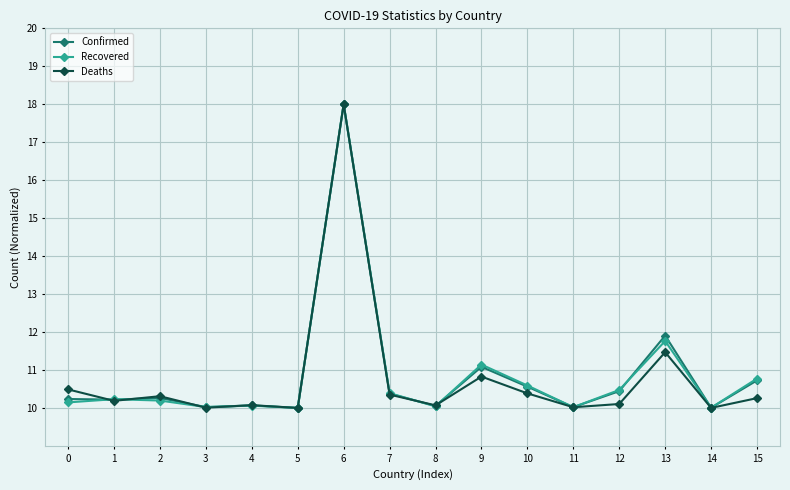

What is the total value across all series at 15?

31.8